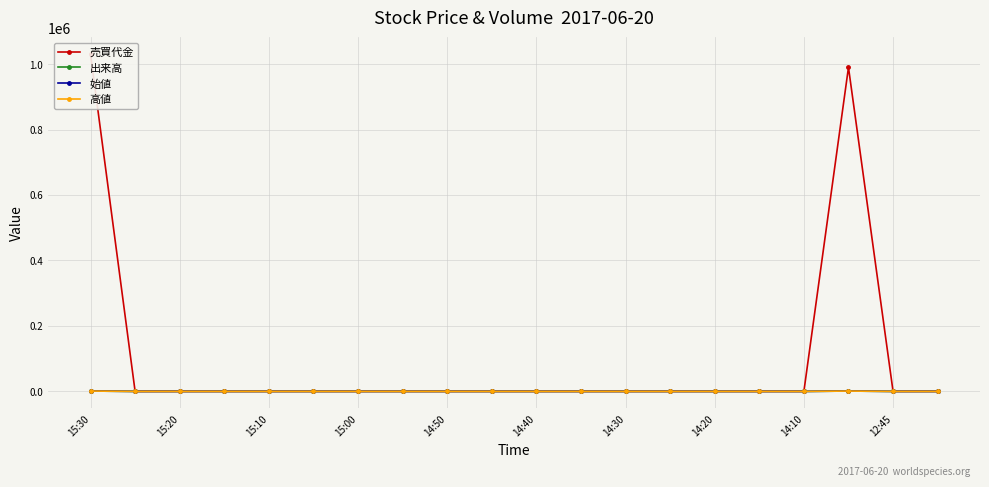

Between 14:20 and 14, which is larger?

14:20